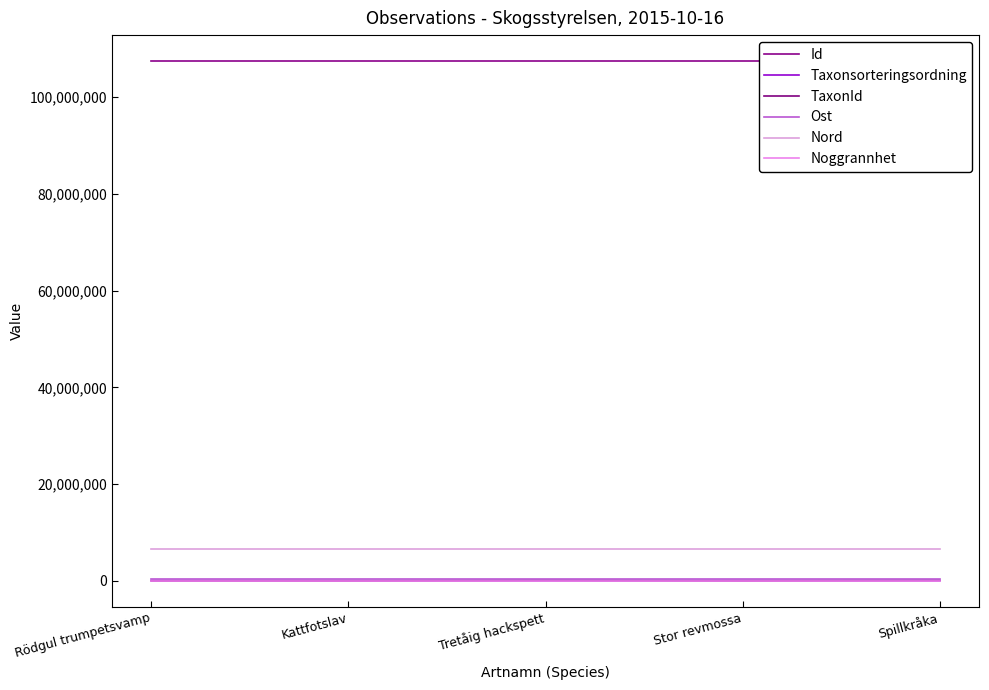

What is the sum of the Id values at Kattfotslav and Tretåig hackspett?

214939357.0